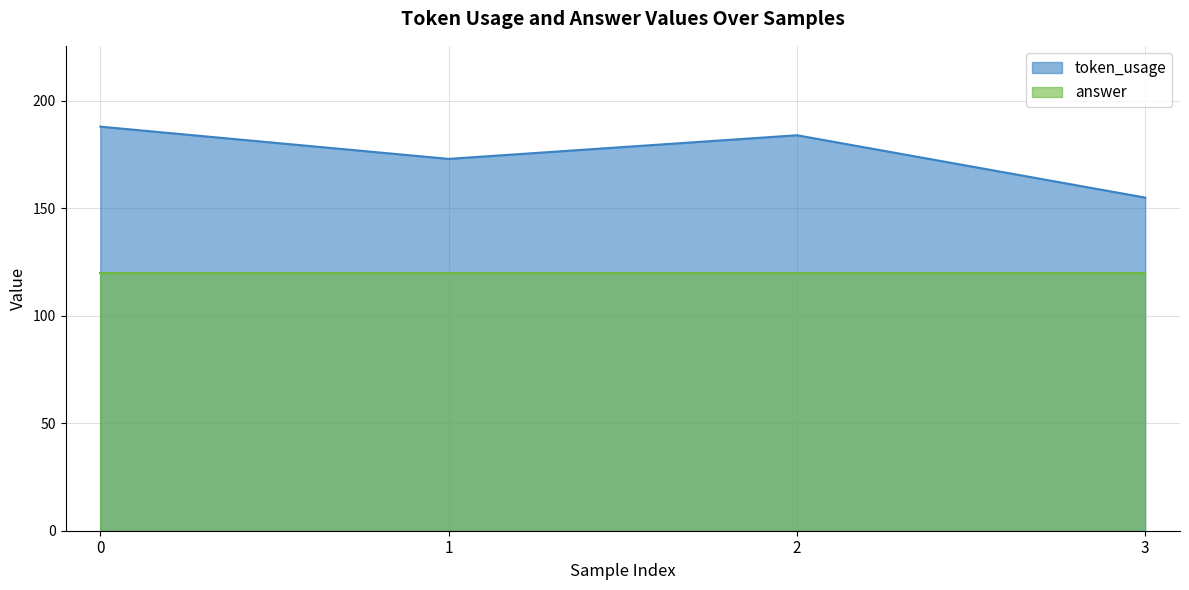

List the series in order of their peak value, highest first.

token_usage, answer